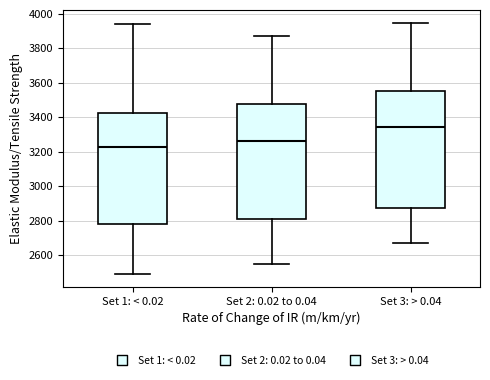

Reading left to right, read every box against the y-axis: the position of its median line, the range the box covers, and the ends of its whiskers. The values are not printed on the chart, so give them approximately, as read against the axis.

Set 1: < 0.02: median 3240, box 2780 to 3420, whiskers 2500 to 3940
Set 2: 0.02 to 0.04: median 3260, box 2820 to 3480, whiskers 2540 to 3880
Set 3: > 0.04: median 3340, box 2880 to 3560, whiskers 2660 to 3940